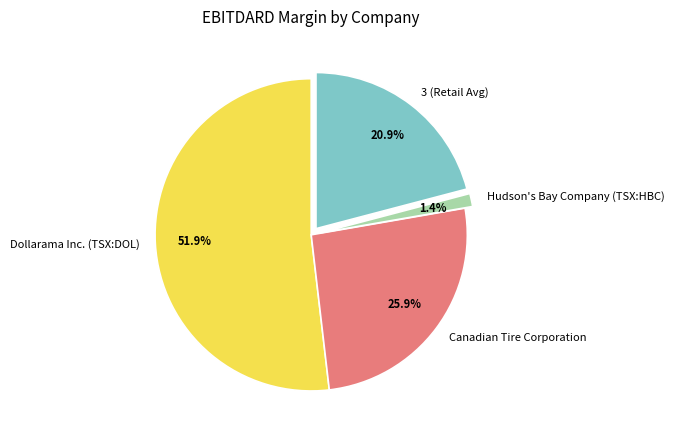

Between 3 (Retail Avg) and Hudson's Bay Company (TSX:HBC), which is larger?

3 (Retail Avg)